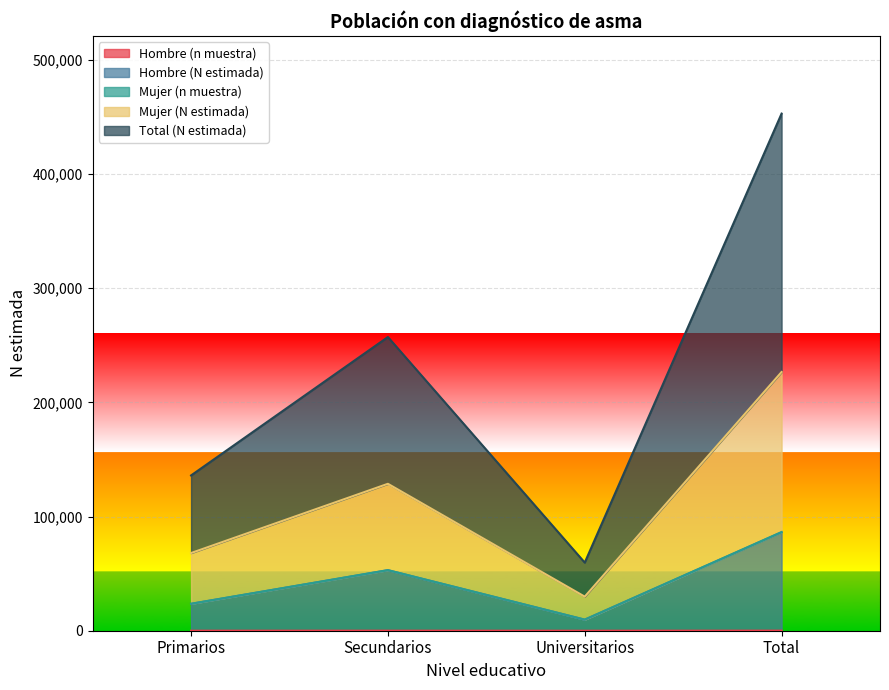

How many data points does each series have?

4